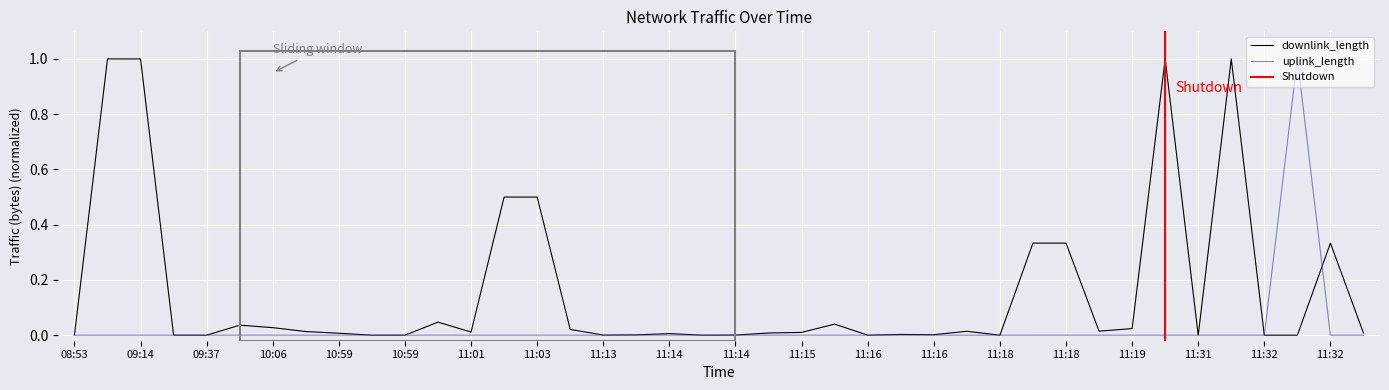

Is the value of uplink_length at 11:03 greater than the value of downlink_length at 08:53?

No